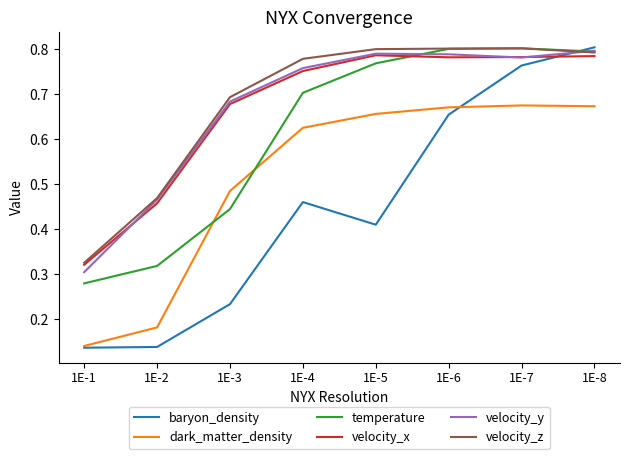

Is it true that velocity_x equals 1.3 at 1E-7?

False